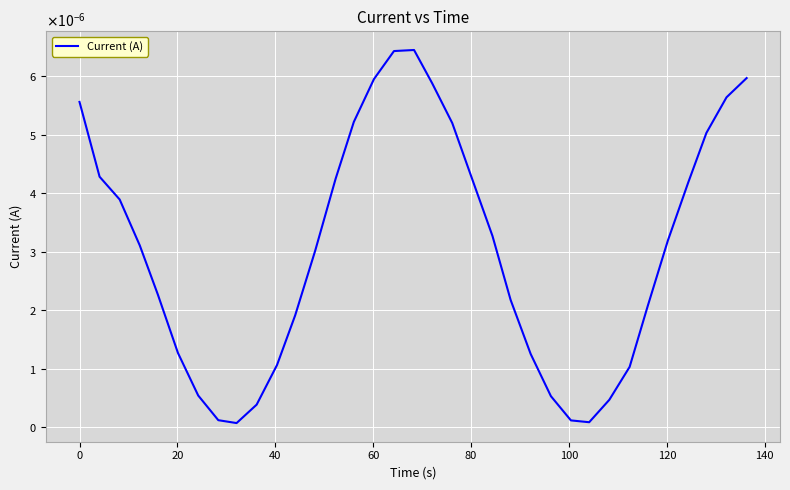

Does the chart have visible grid lines?

Yes